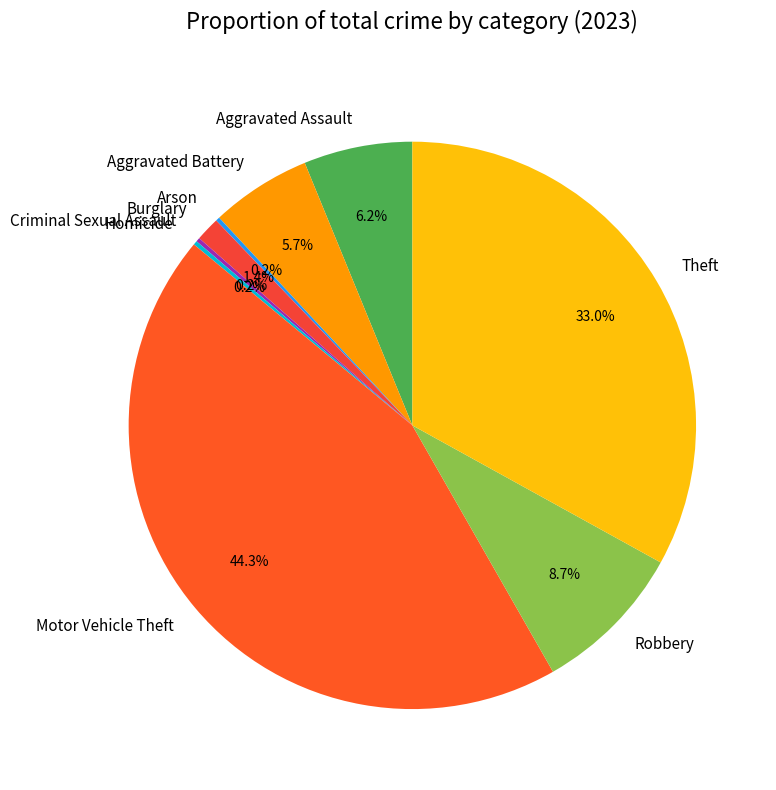

To the nearest percent, what is the average slice percentage?

11%